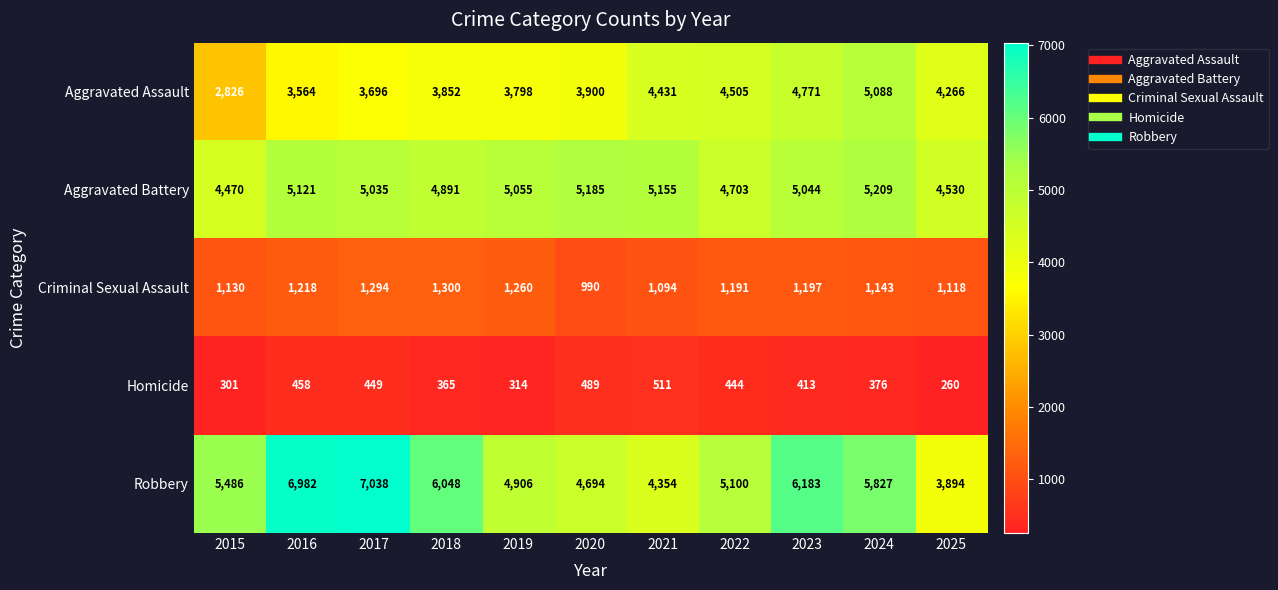

Which label corresponds to the largest value in the chart?

2017